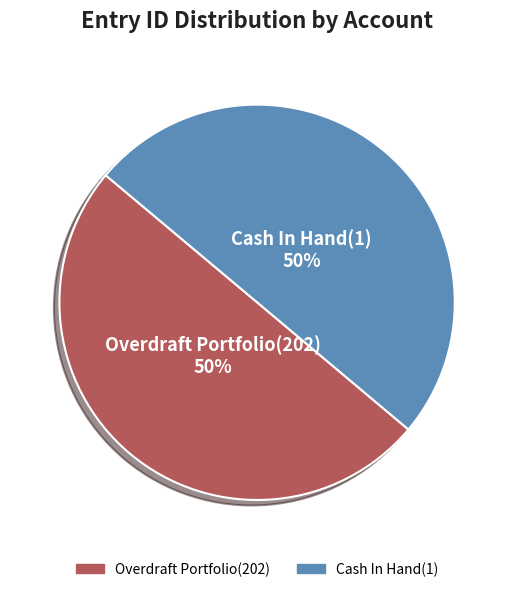

Combined, do Cash In Hand(1) and Overdraft Portfolio(202) account for over 50%?

Yes